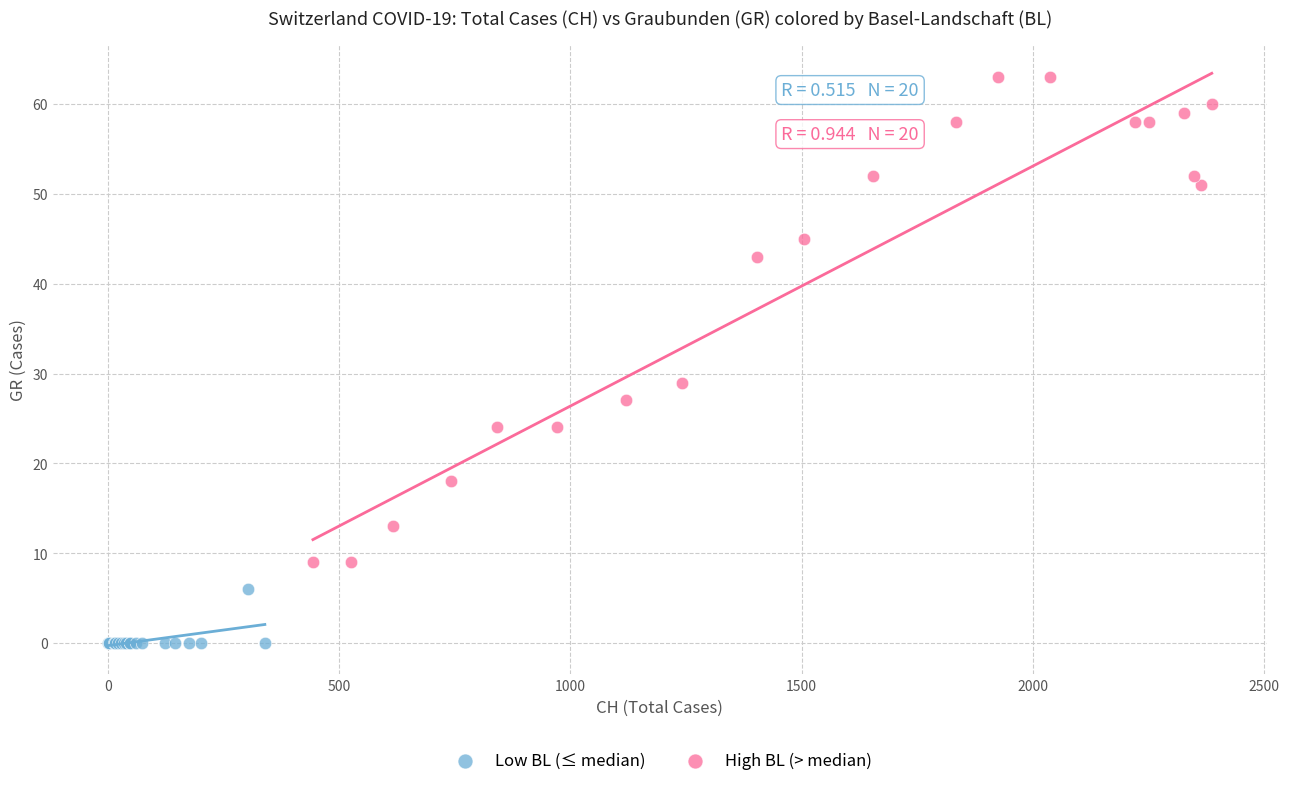

Which series reaches the minimum Y coordinate?

Low BL (≤ median)